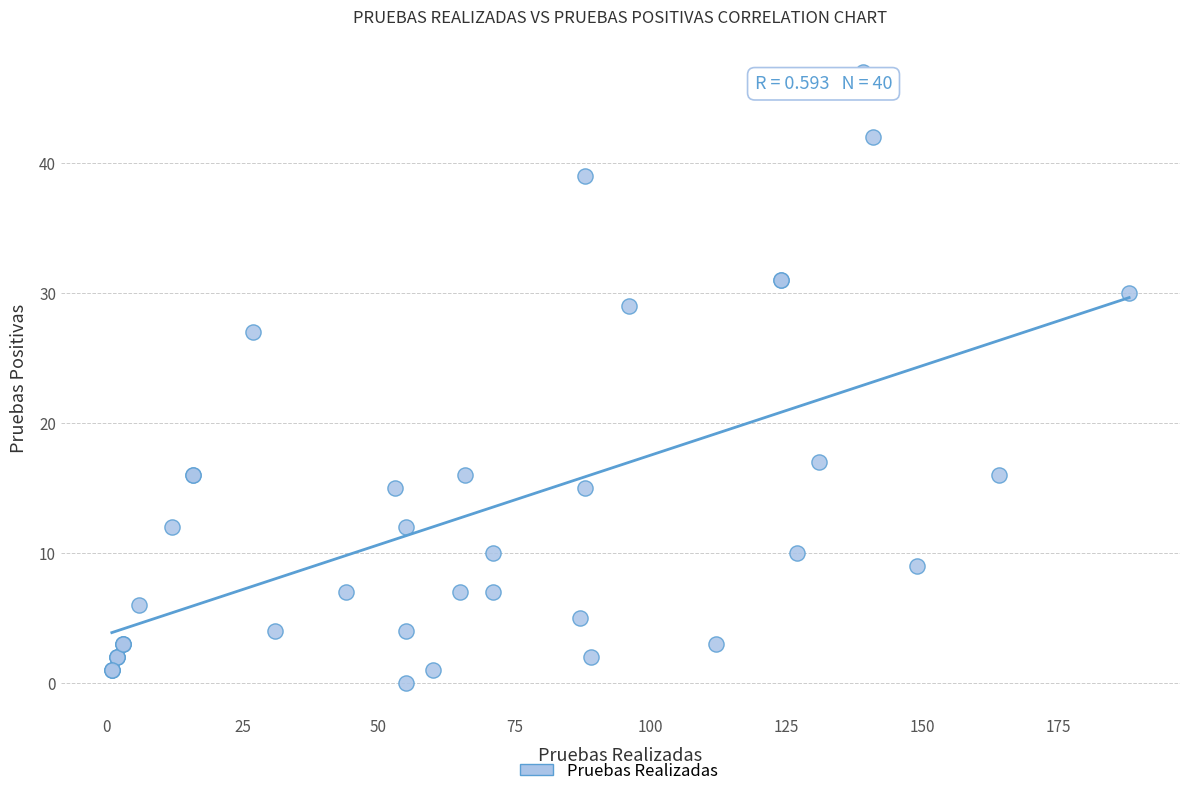

What Y value in the scatter plot is closest to 23?

27